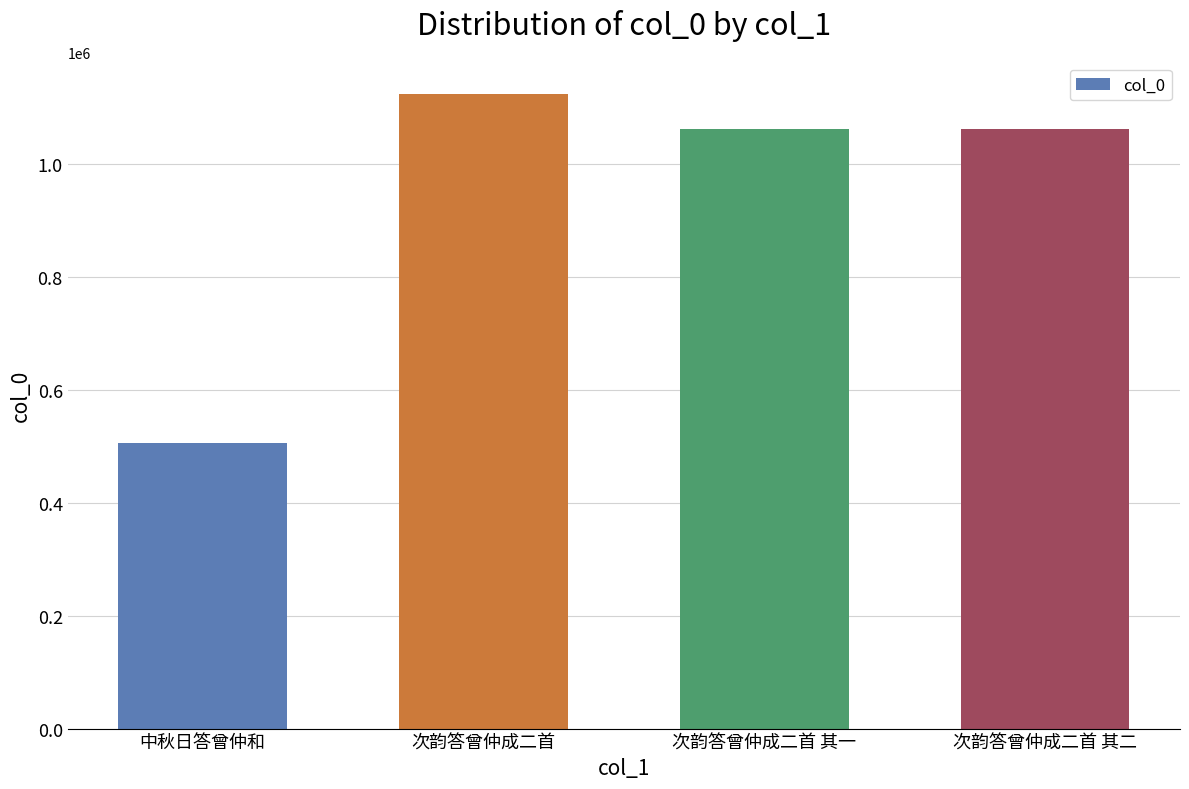

What is the label of the 1st bar from the left?

中秋日答曾仲和